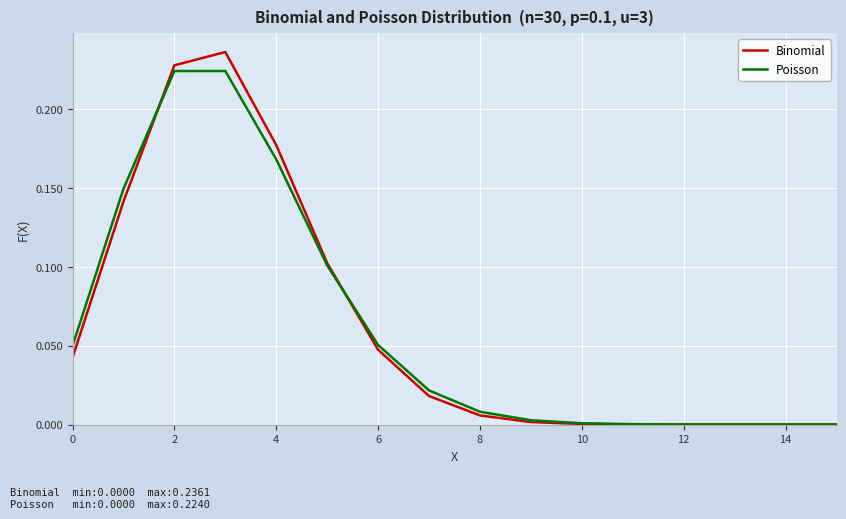

Rank the series by their maximum value, from lowest to highest.

Poisson, Binomial